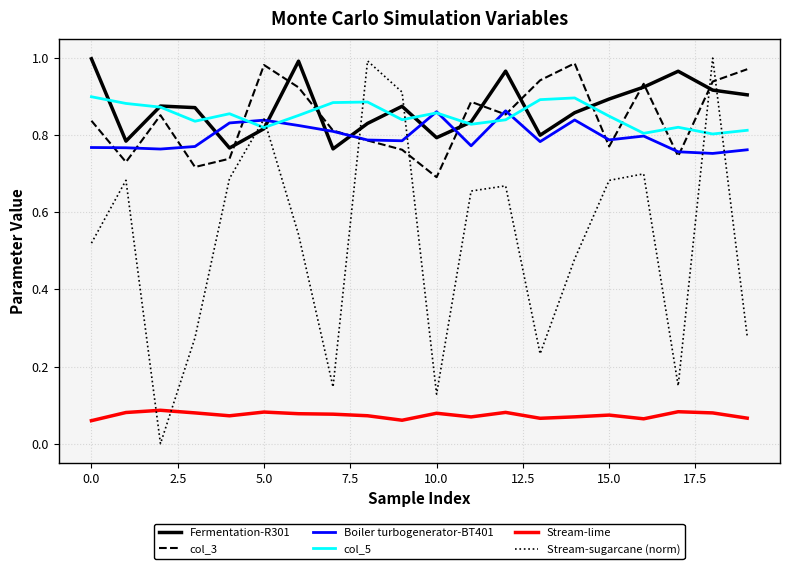

How many lines are shown in the chart?

6